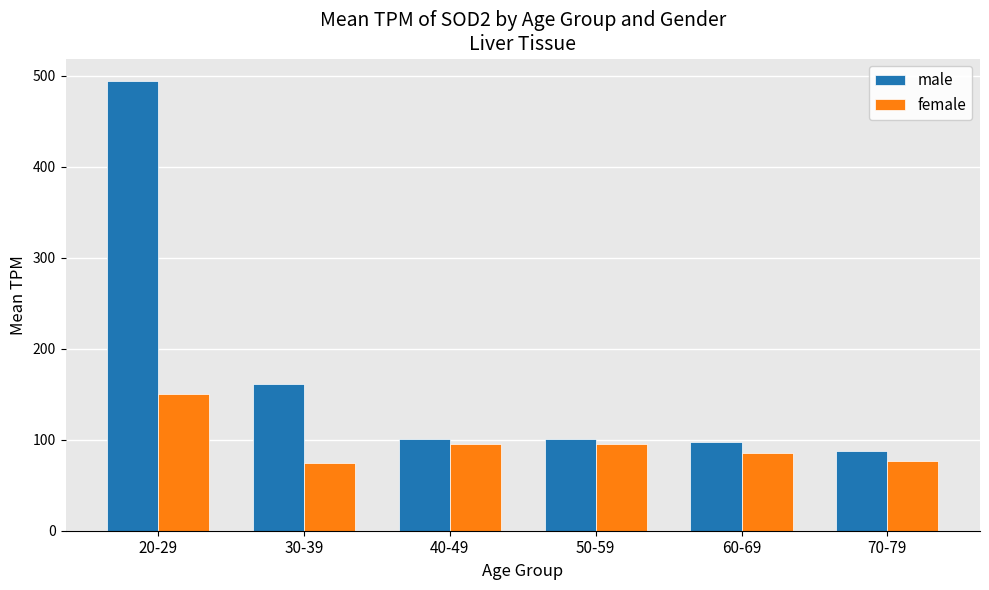

Which series has the largest total across all categories?

male